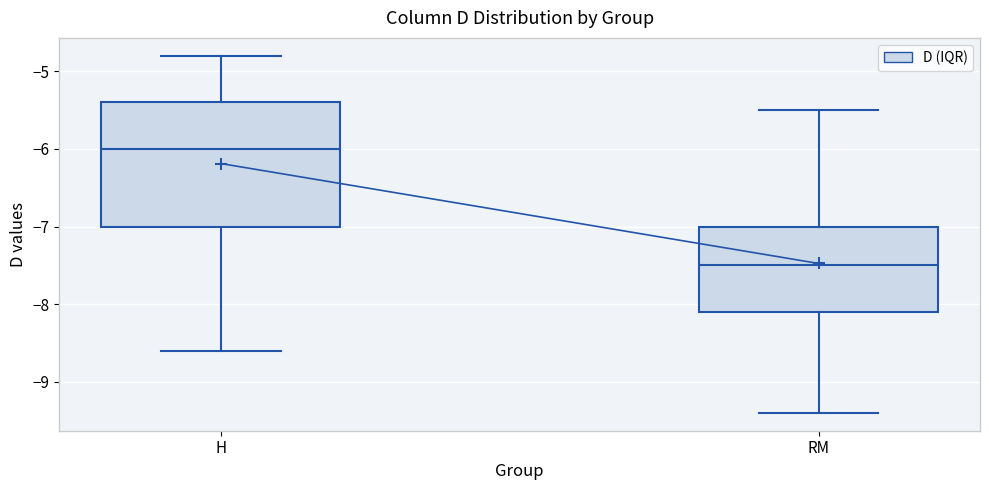

Where does the lower whisker of the box for RM end on the y-axis? The values are not printed on the chart, so give them approximately, as read against the axis.

-9.4